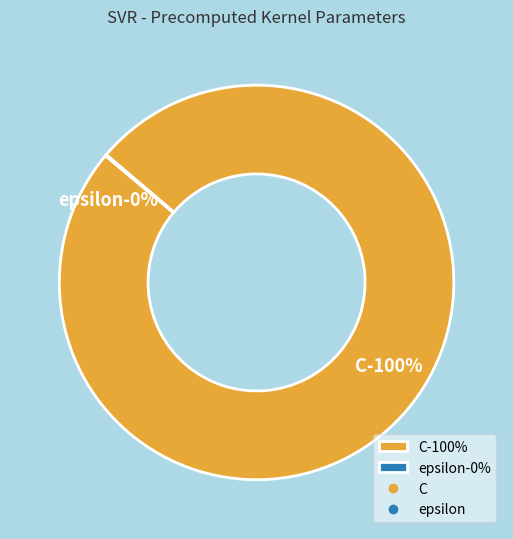

To the nearest percent, what is the average slice percentage?

50%